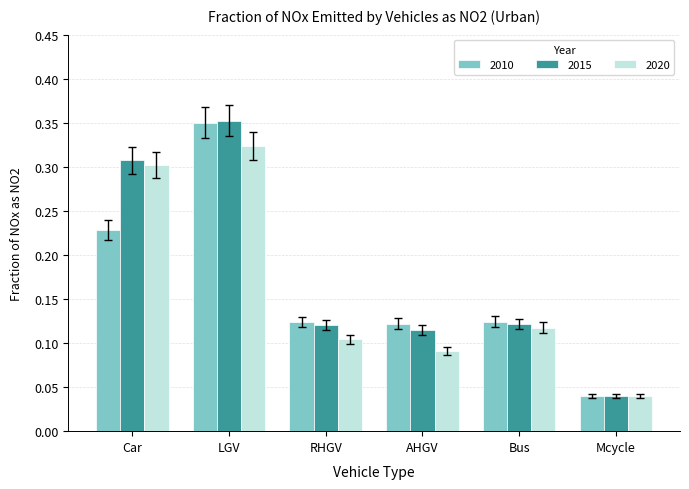

Is the value of 2015 at RHGV greater than the value of 2010 at Car?

No